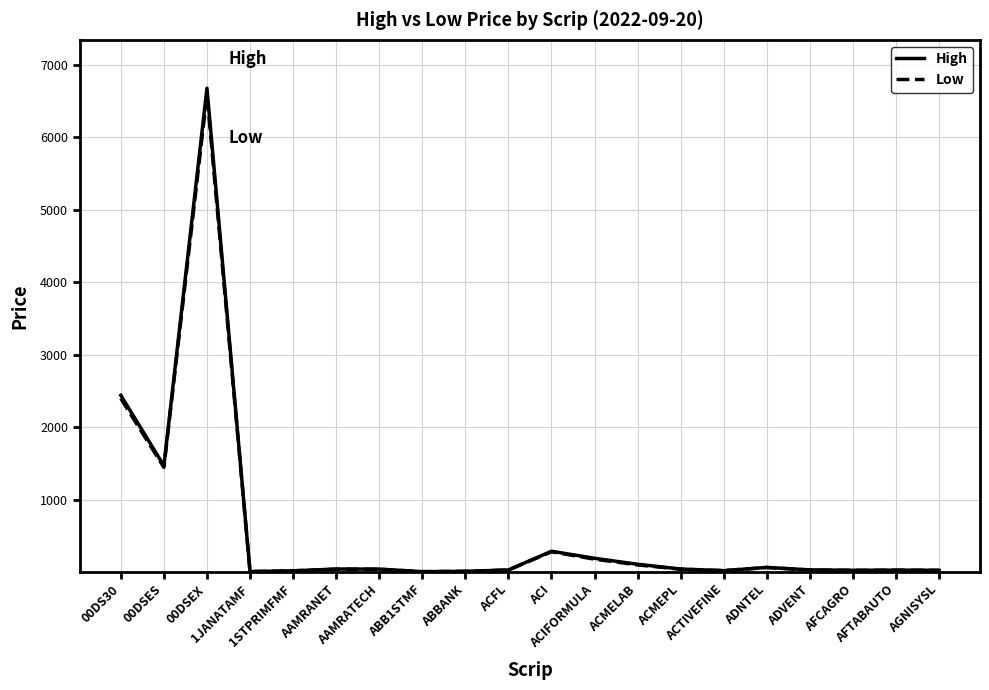

Which series has the widest spread of values?

High